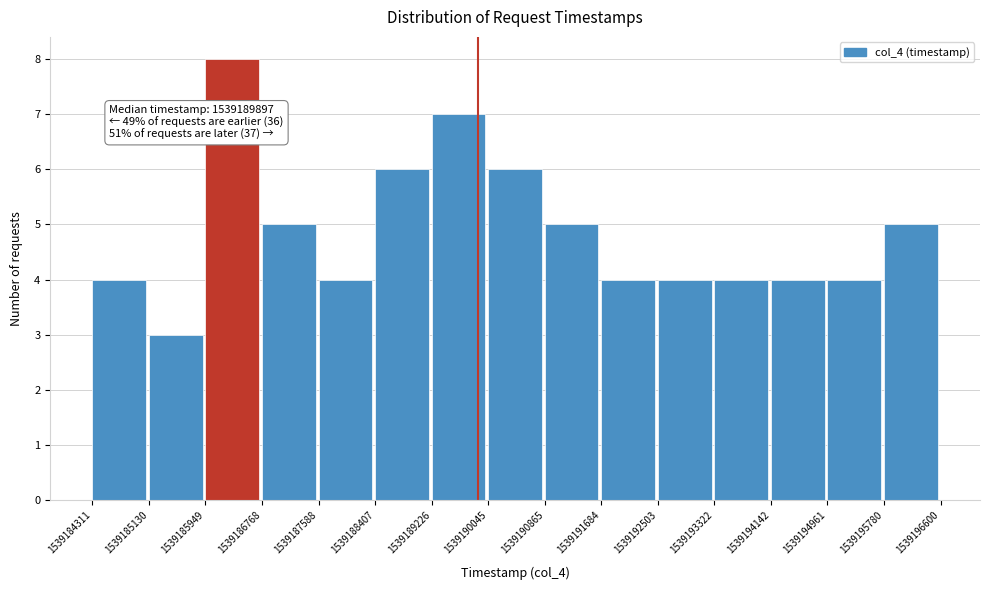

Which range on the x-axis has the tallest bar?

1539185949 to 1539186768